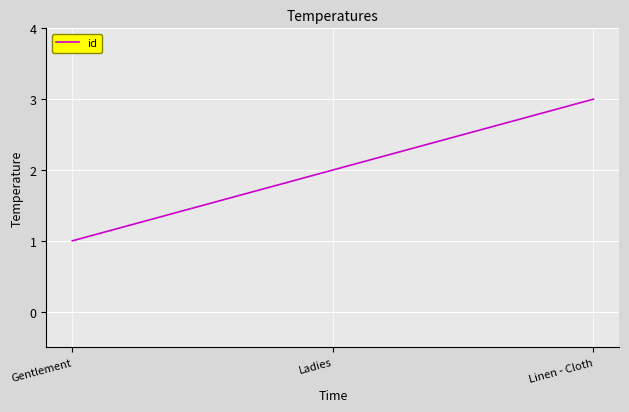

Reading left to right, extract all data points from this chart.

1	2	3